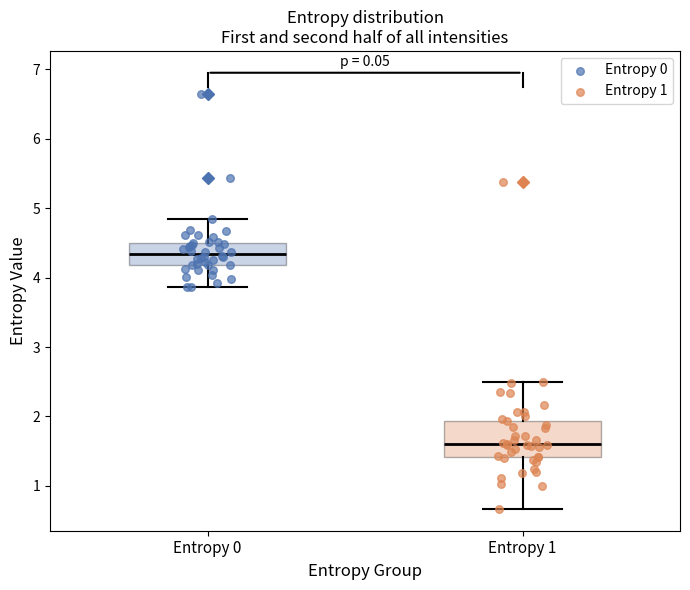

Comparing the boxes themselves (not the whiskers), which one is the tallest?

Entropy 1